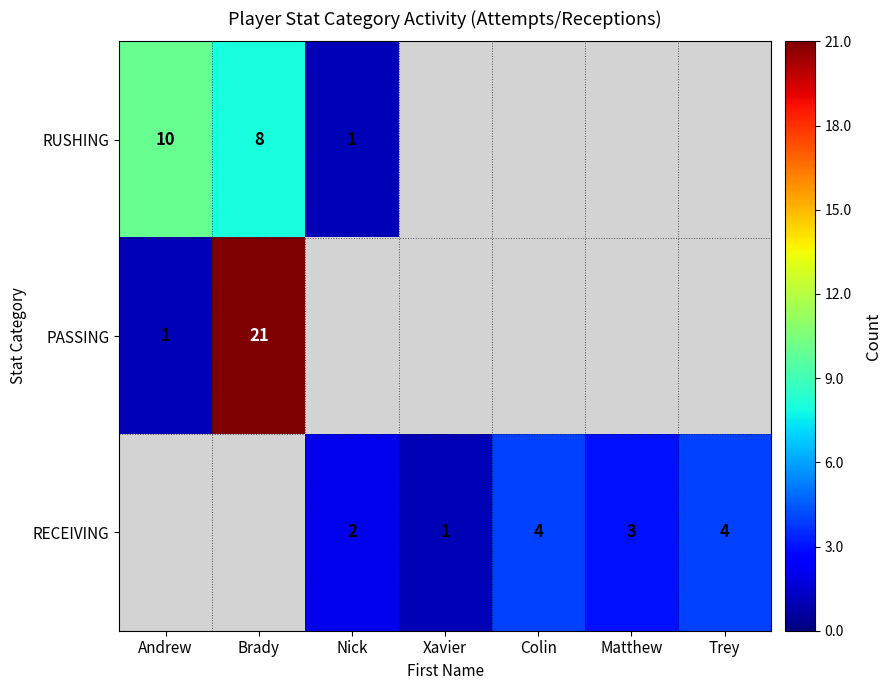

The value of RECEIVING at Colin is 2. True or false?

False